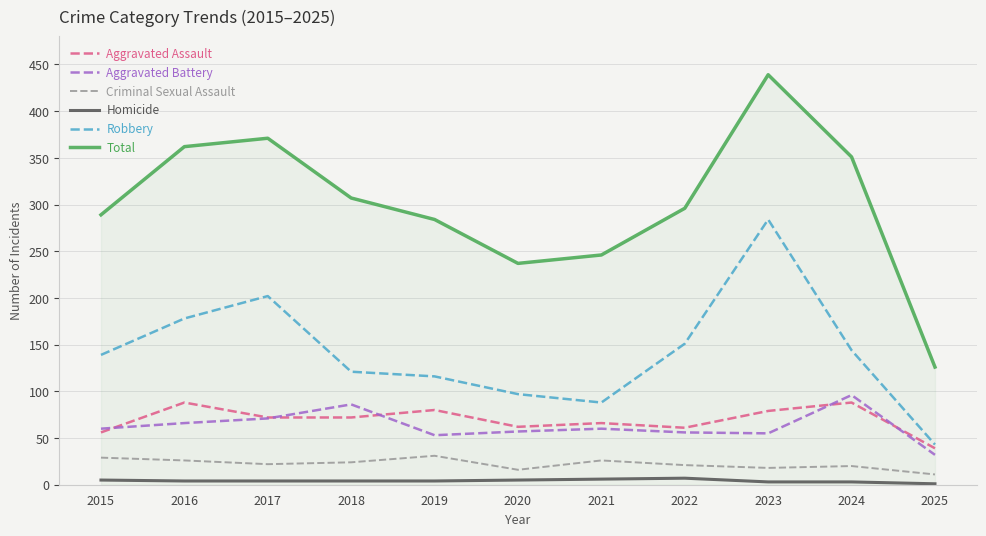

At which category is the sum across all series the highest?

2023